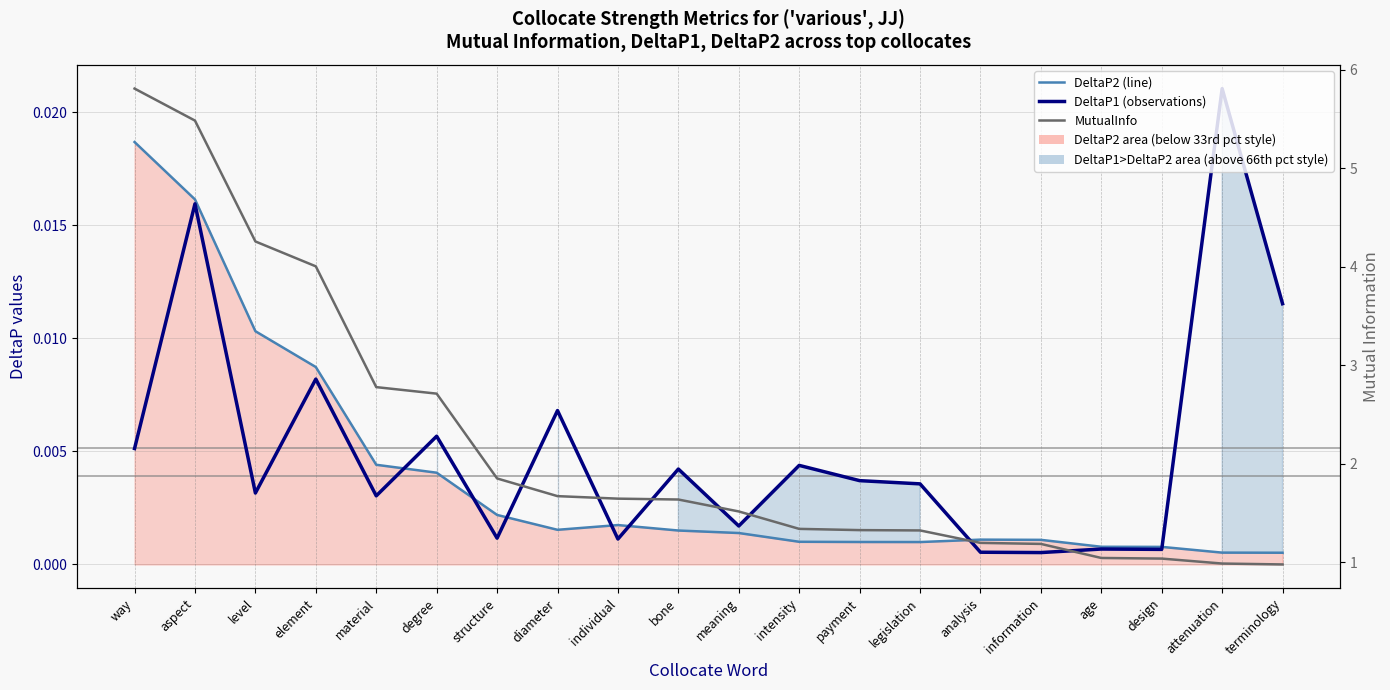

Which series has the largest total across all categories?

MutualInfo (pct normal style)